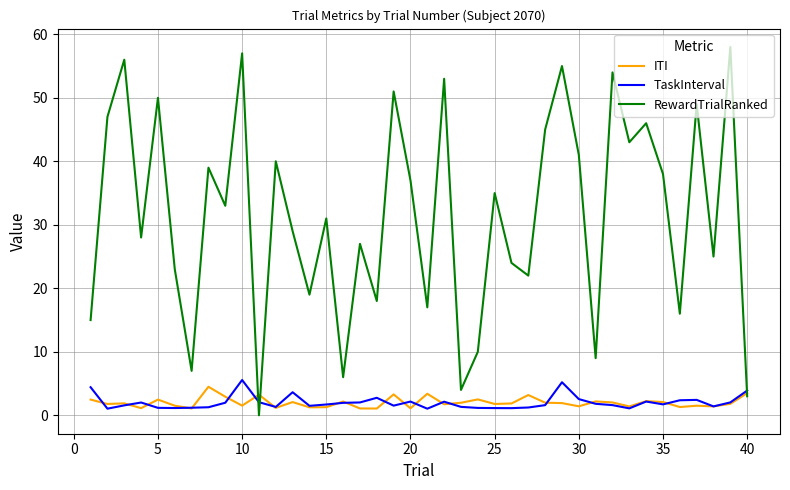

Rank the series by their maximum value, from lowest to highest.

ITI, TaskInterval, RewardTrialRanked